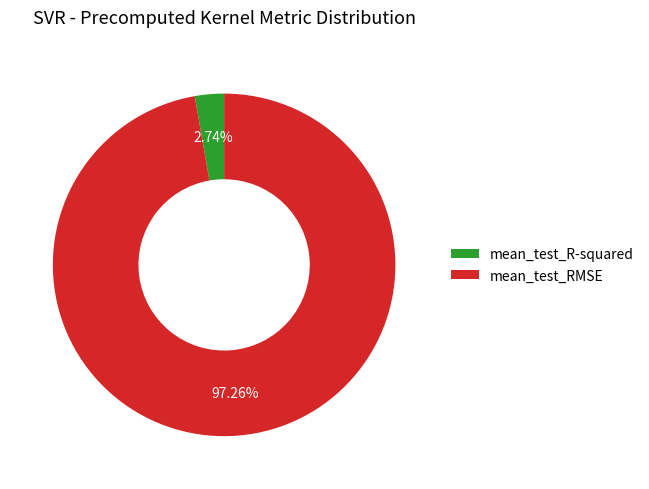

Which category accounts for the majority?

mean_test_RMSE